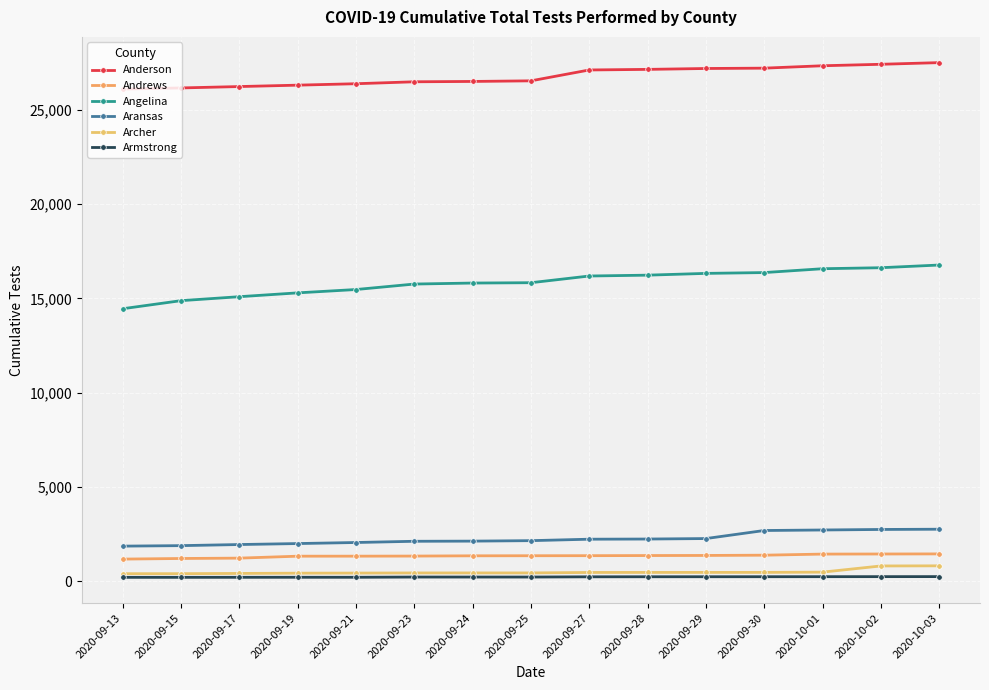

What is the spread (max minus min) of values at 2020-09-24?

26259